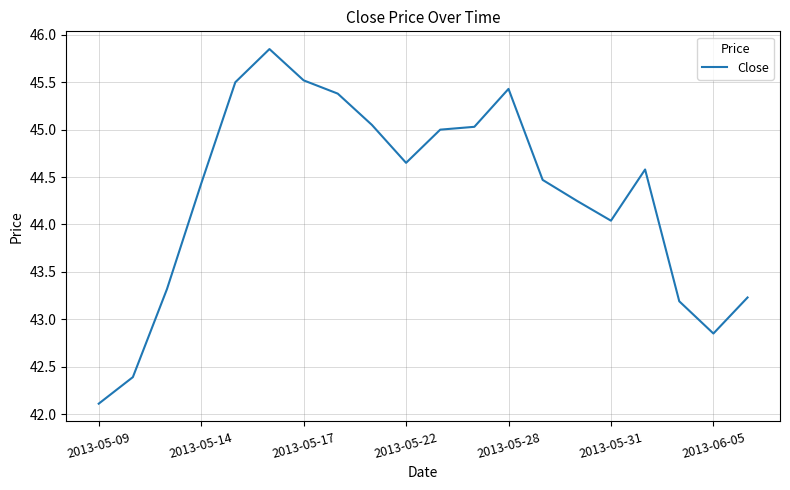

What is the minimum value shown in the chart?

42.1